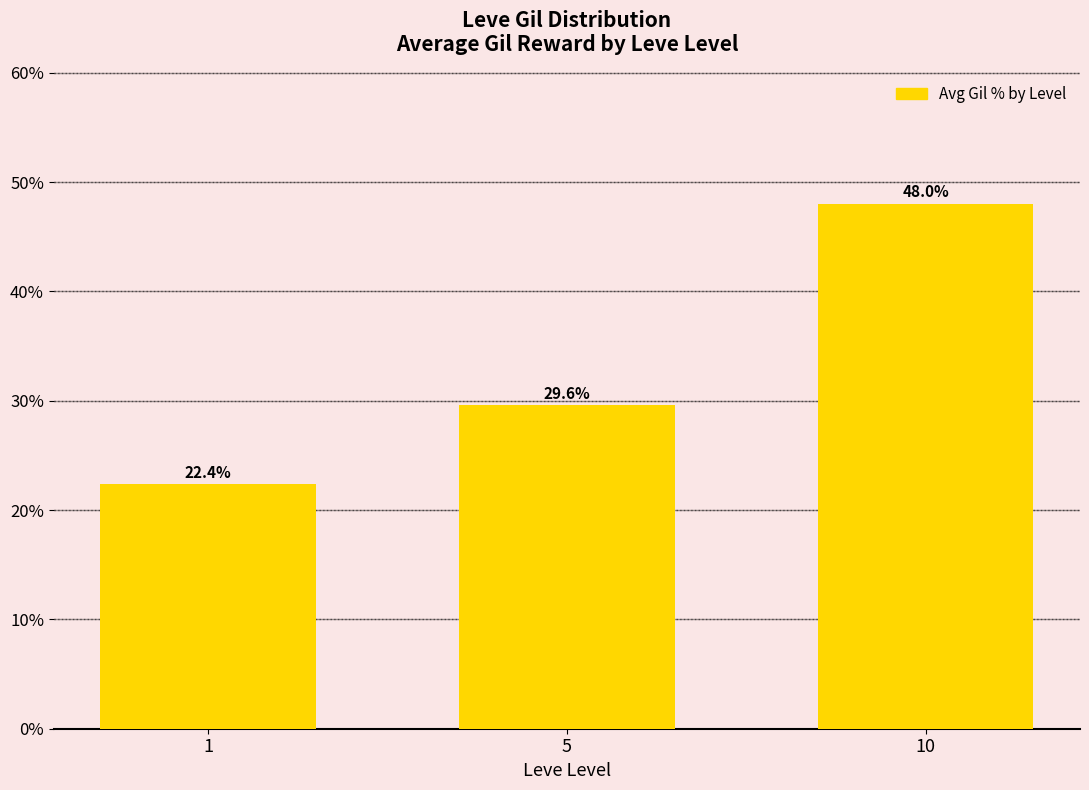

The value at 1 is 22.4. True or false?

True